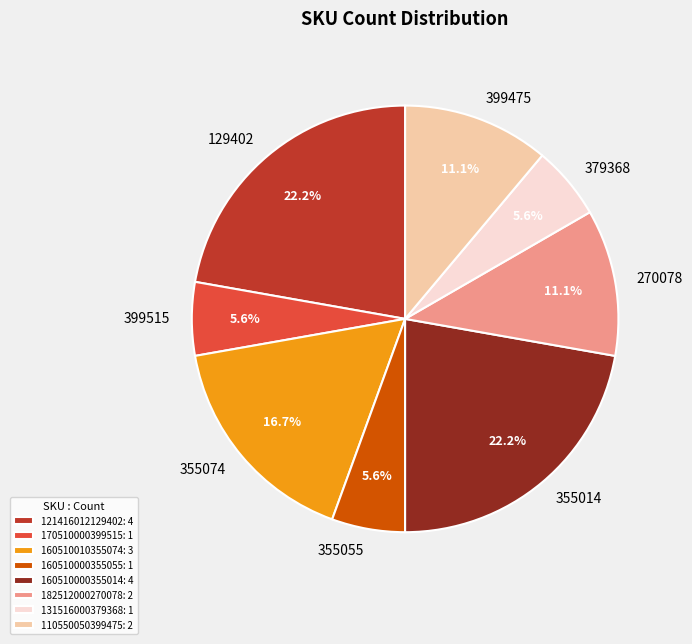

Does any single category account for the majority?

No